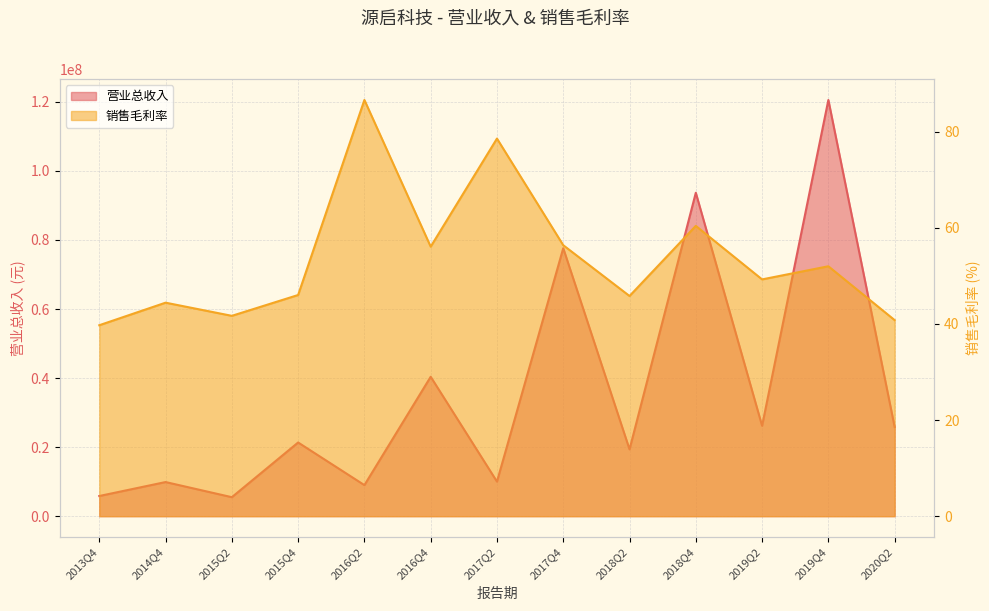

What is the average value of the XSMLL series?

53.7